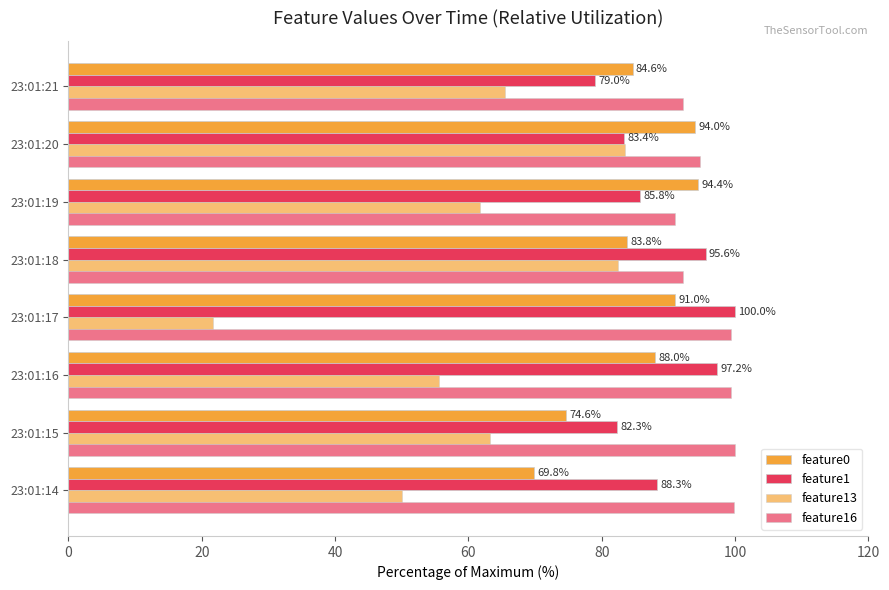

How many data points in feature13 are above 63?

4